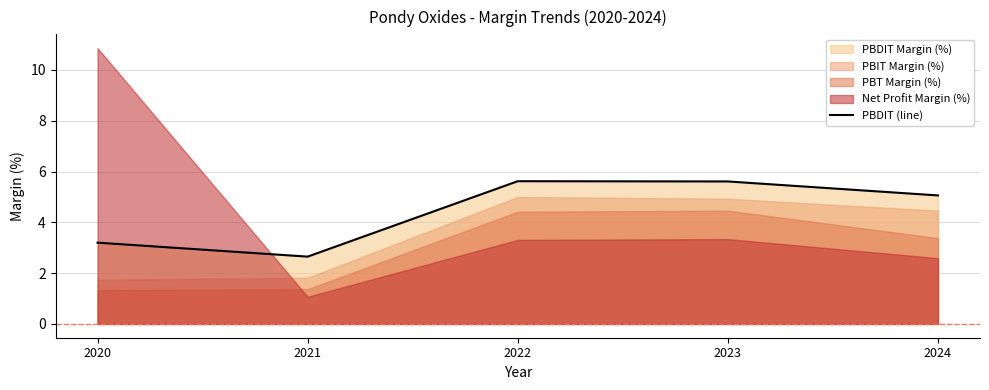

Does the chart display data point markers on the line(s)?

No